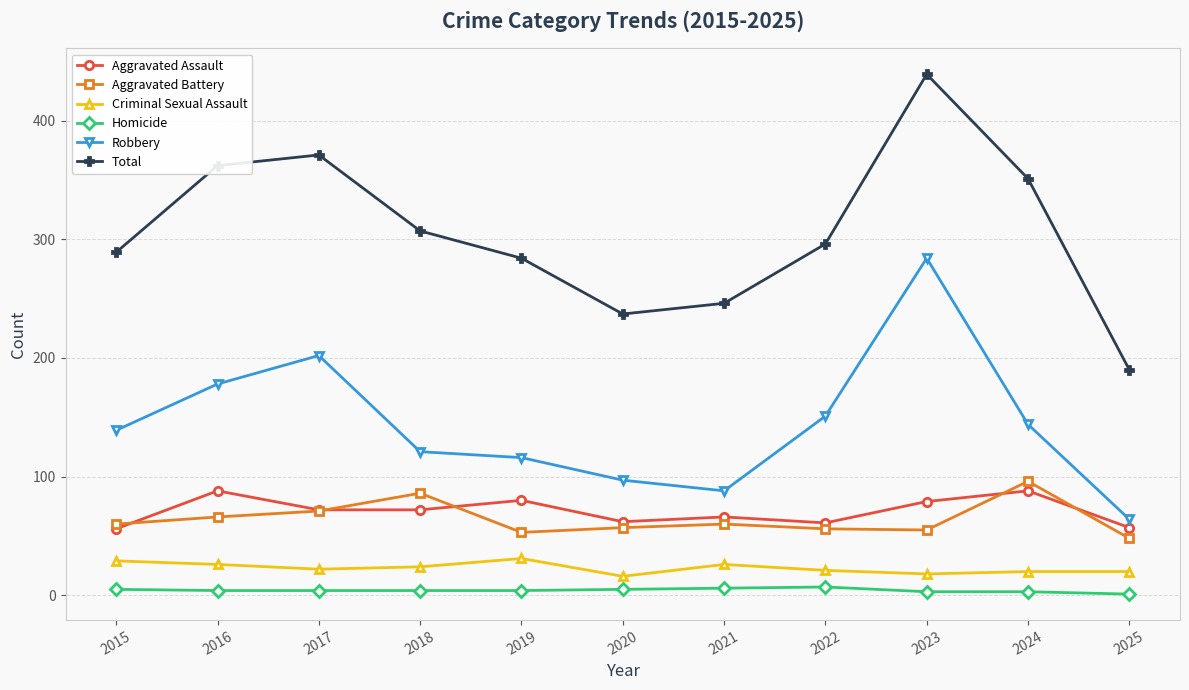

Does the chart have visible grid lines?

Yes